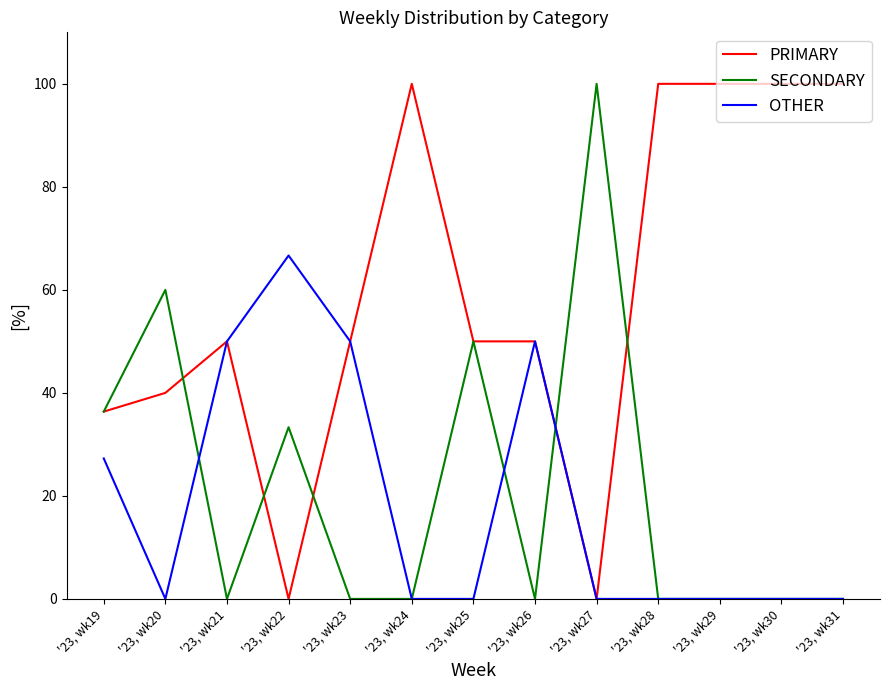

Read the PRIMARY value at '23, wk20.

40.0